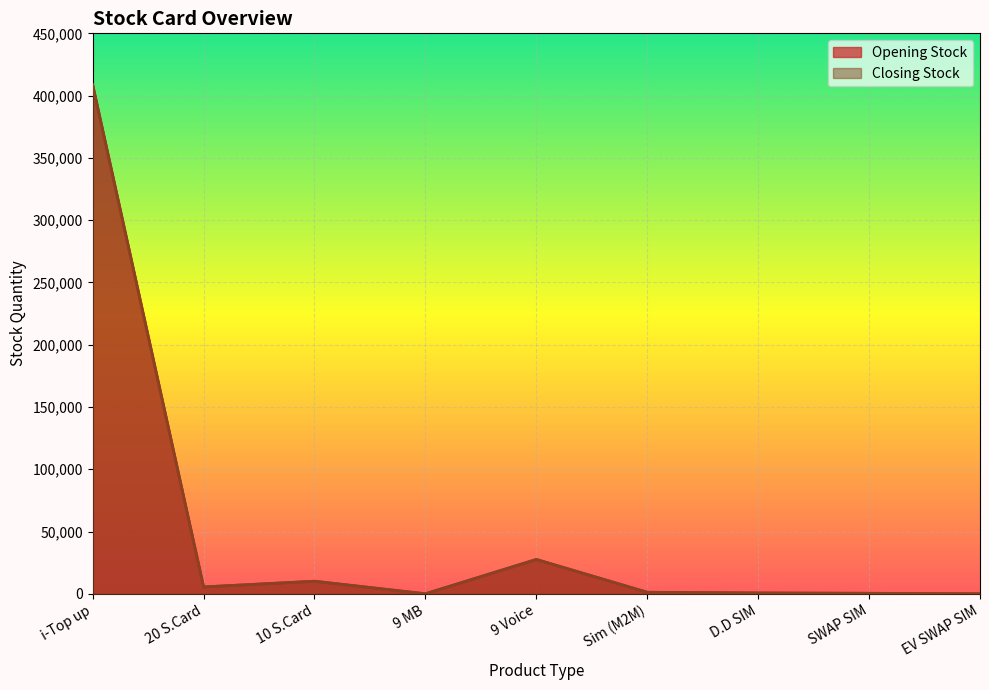

True or false: Closing Stock and Opening Stock cross at least once.

False